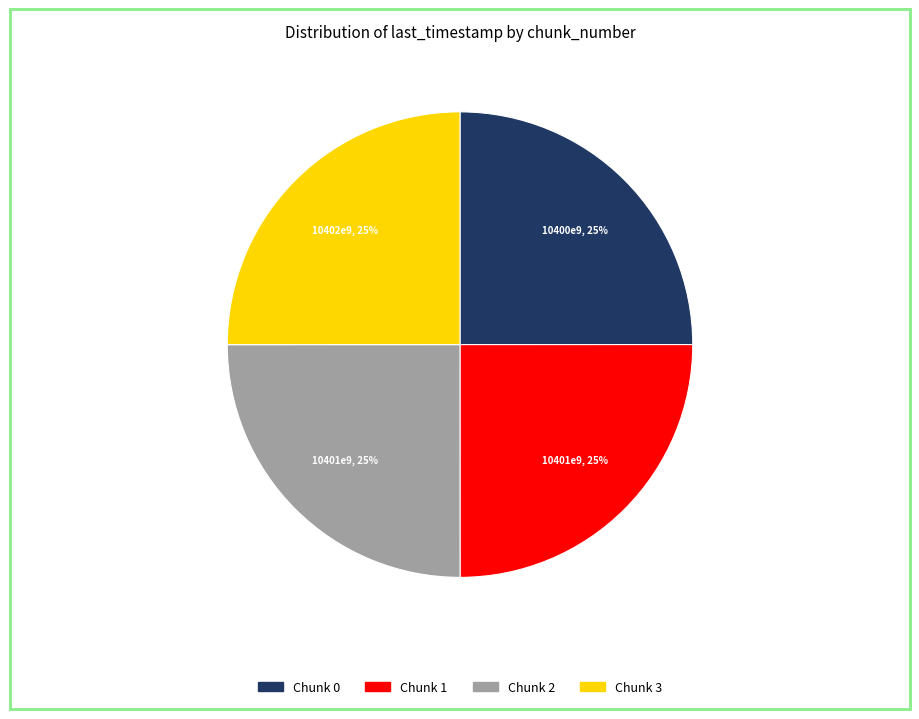

Approximately how many times larger is the value at Chunk 0 compared to Chunk 2?

1.0